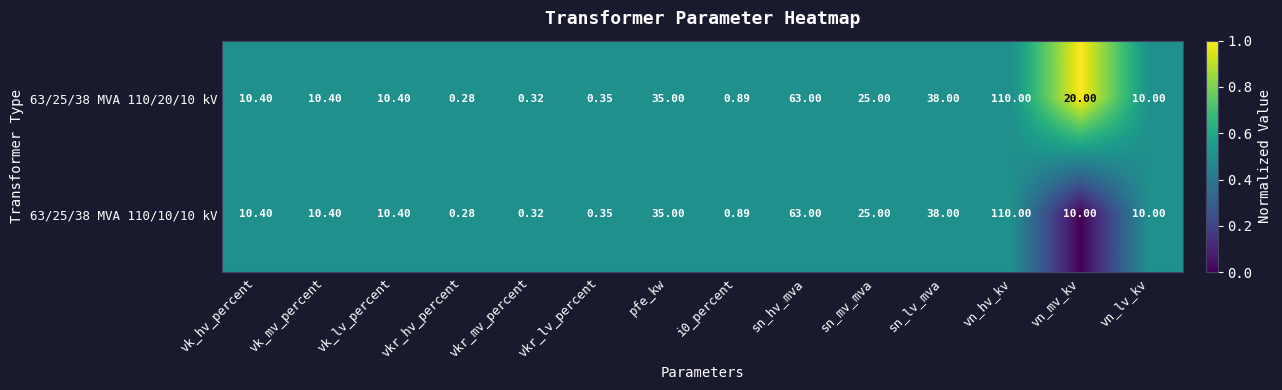

At which label is 63/25/38 MVA 110/10/10 kV closest to 55?

sn_hv_mva